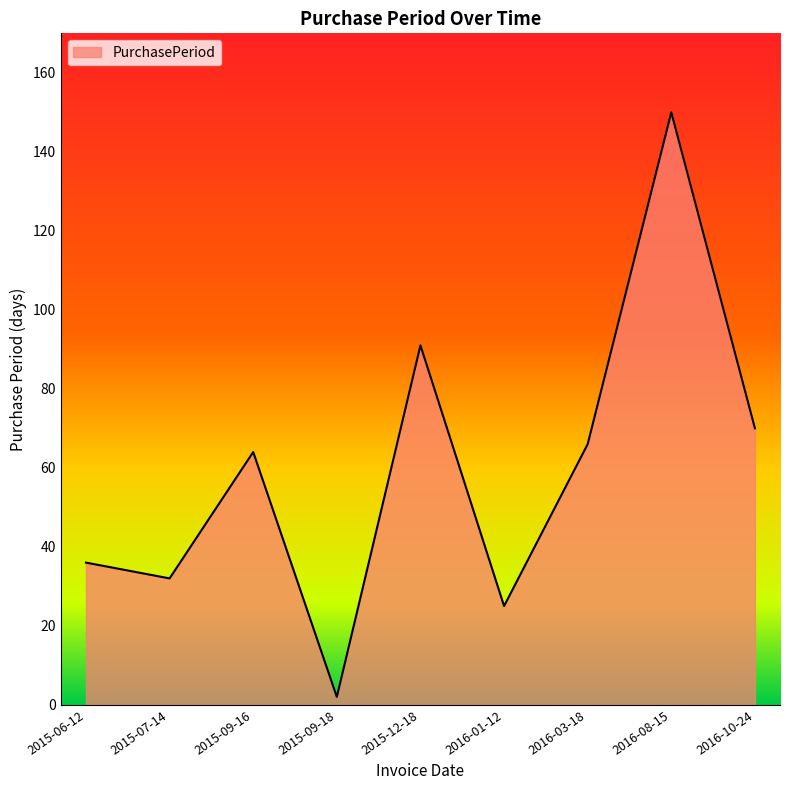

Reading right to left, list all the values displayed in this chart.

70	150	66	25	91	2	64	32	36